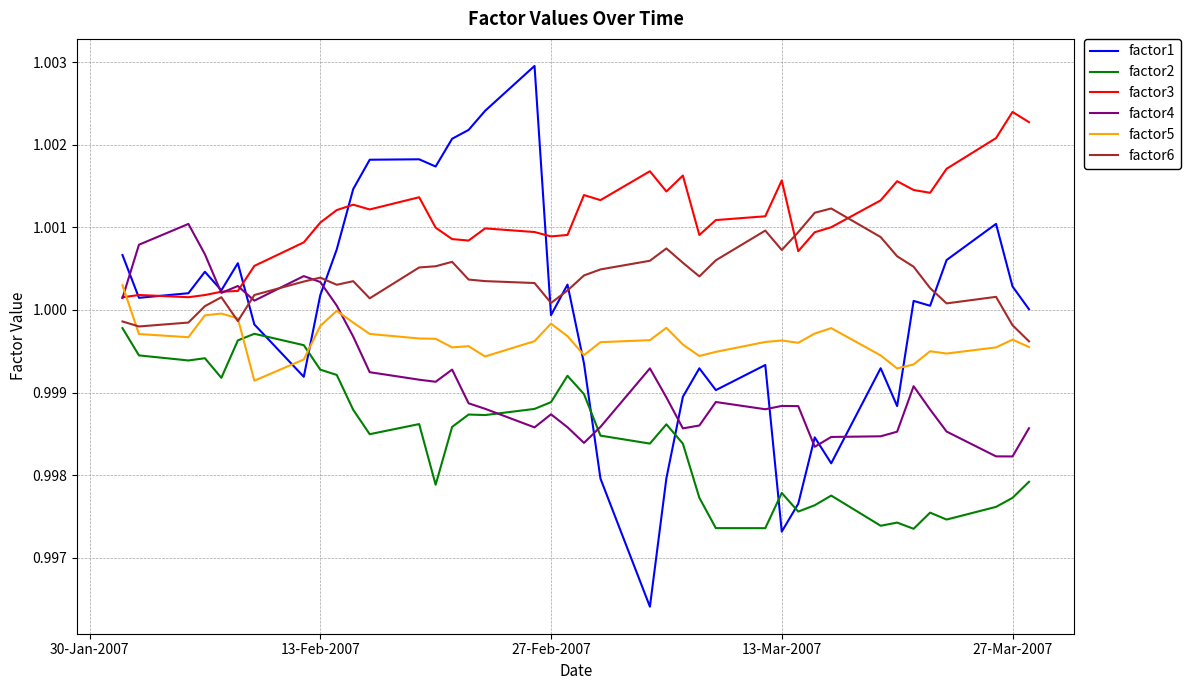

Does the chart have visible grid lines?

Yes